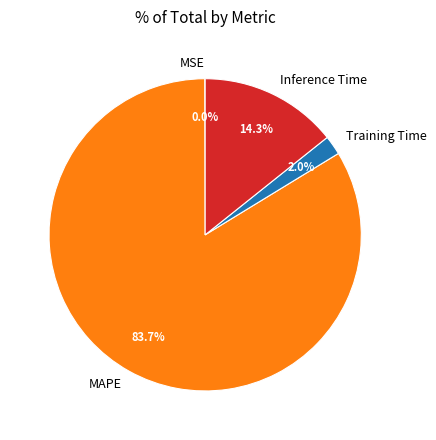

What is the largest slice in the pie chart?

MAPE